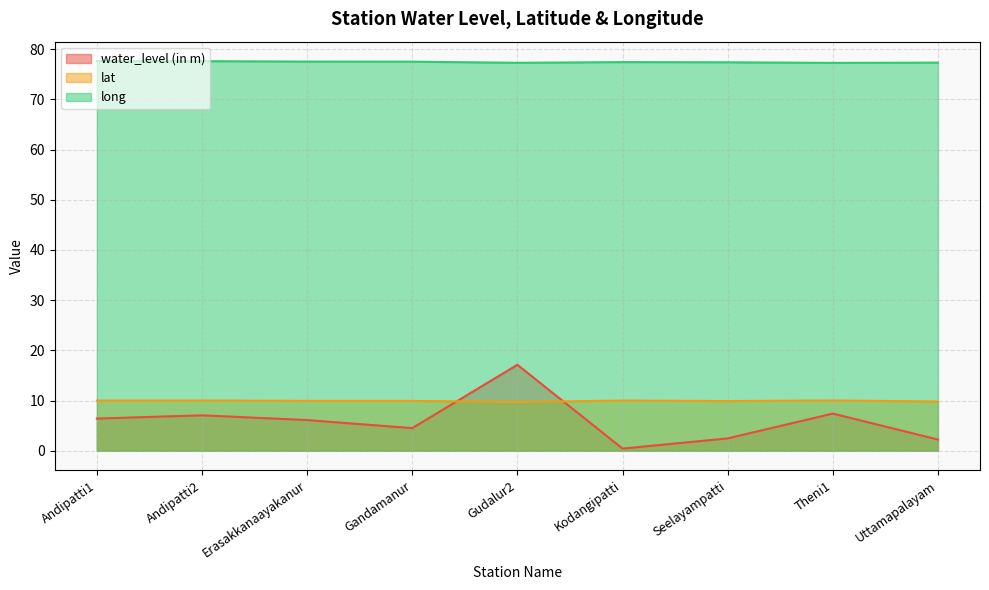

What position from the left is Uttamapalayam?

9